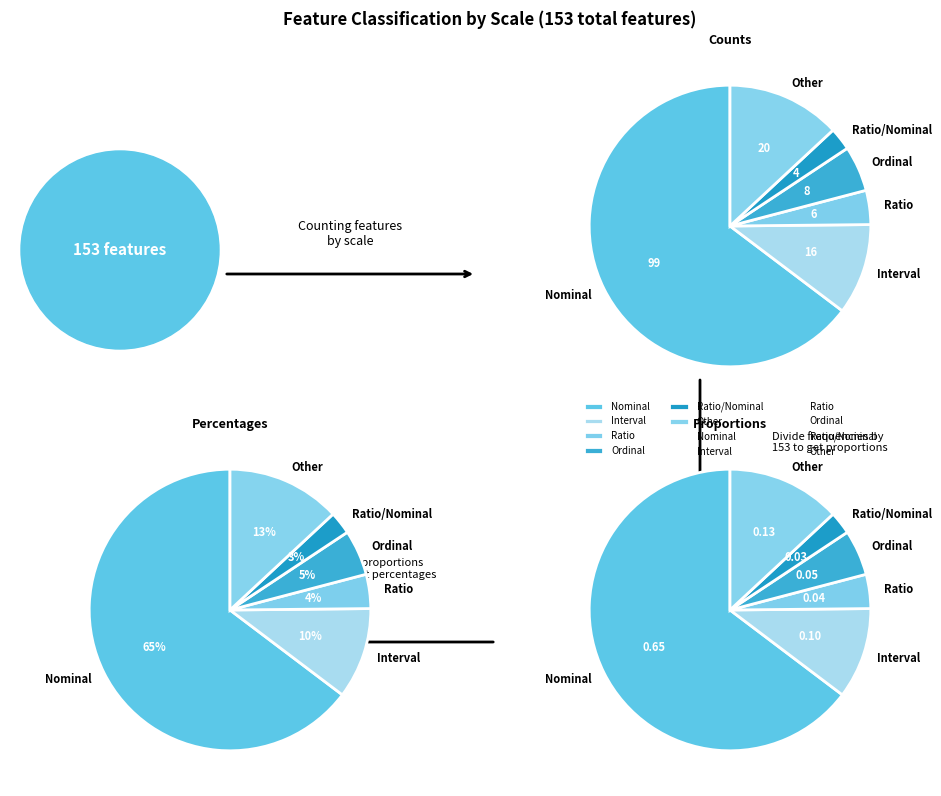

Which has a higher value, FALSE or TRUE?

FALSE